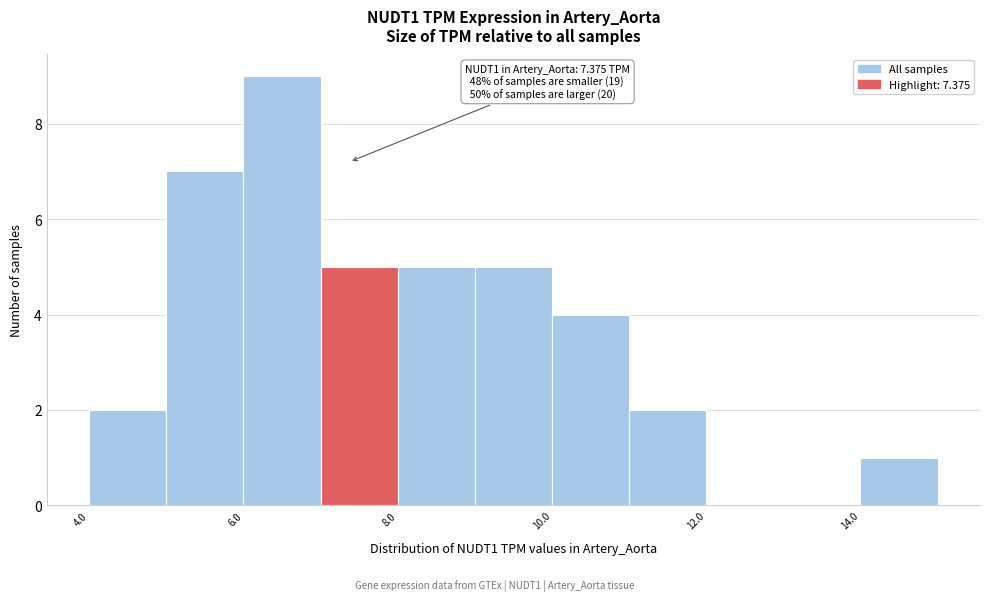

Over which range of the x-axis is the bar tallest?

6 to 7